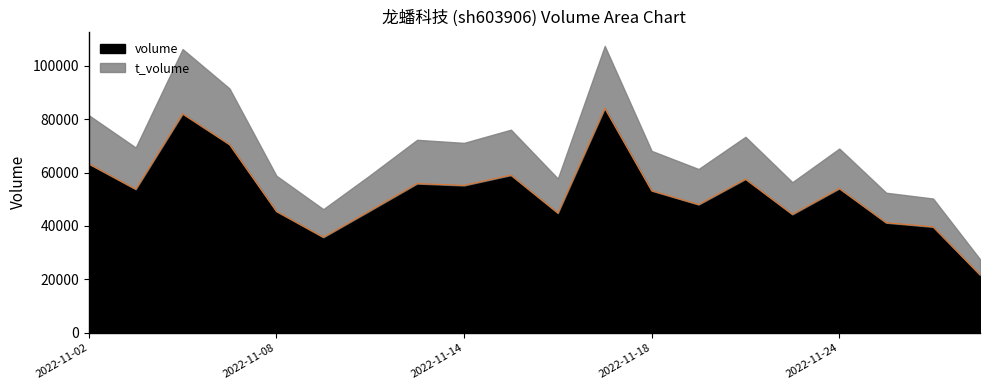

Approximately how many times larger is the value at 2022-11-24 compared to 2022-11-03?

1.0